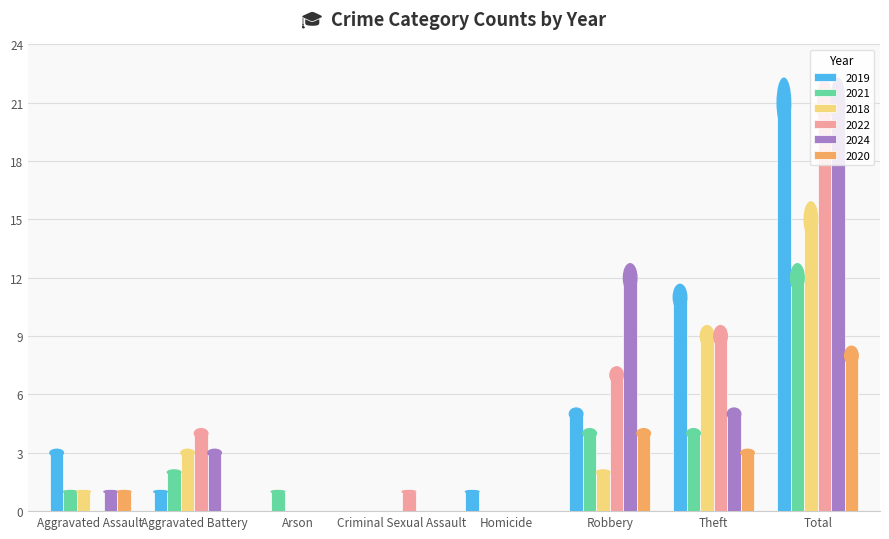

At which category is the sum across all series the highest?

Total